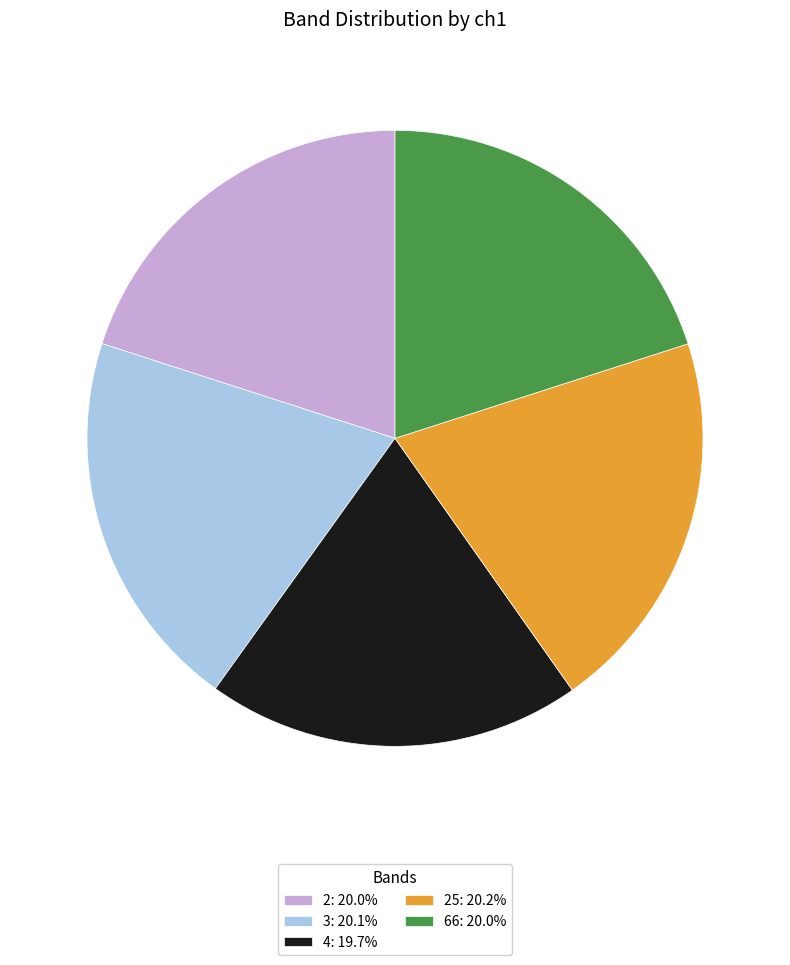

What is the ratio of the value at 66: 20.0% to the value at 3: 20.1%?

1.0